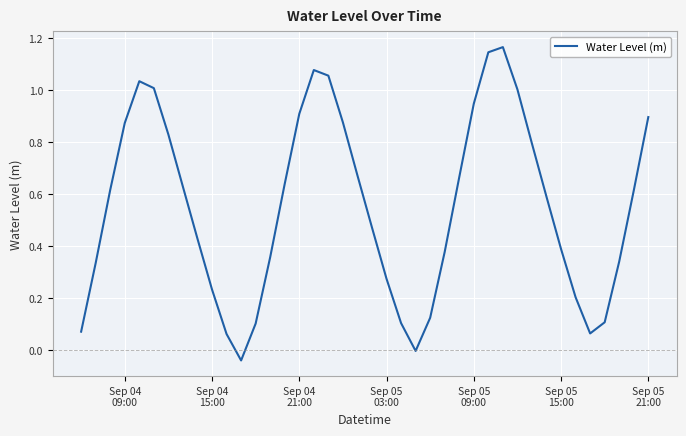

Does the chart display data point markers on the line(s)?

No